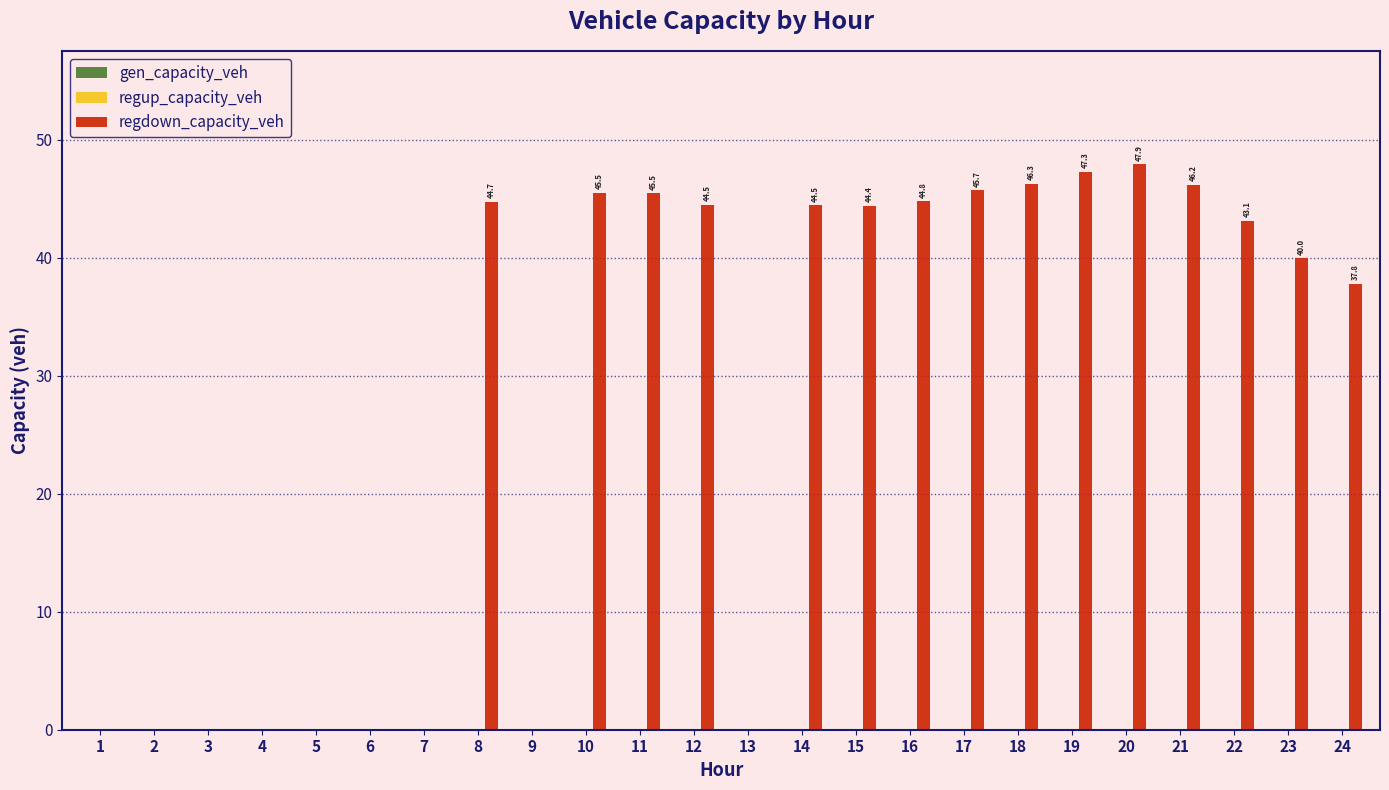

Reading right to left, list all the values displayed in this chart.

24=37.8	23=40.0	22=43.1	21=46.2	20=47.9	19=47.3	18=46.3	17=45.7	16=44.8	15=44.4	14=44.5	13=0.0	12=44.5	11=45.5	10=45.5	9=0.0	8=44.7	7=0.0	6=0.0	5=0.0	4=0.0	3=0.0	2=0.0	1=0.0